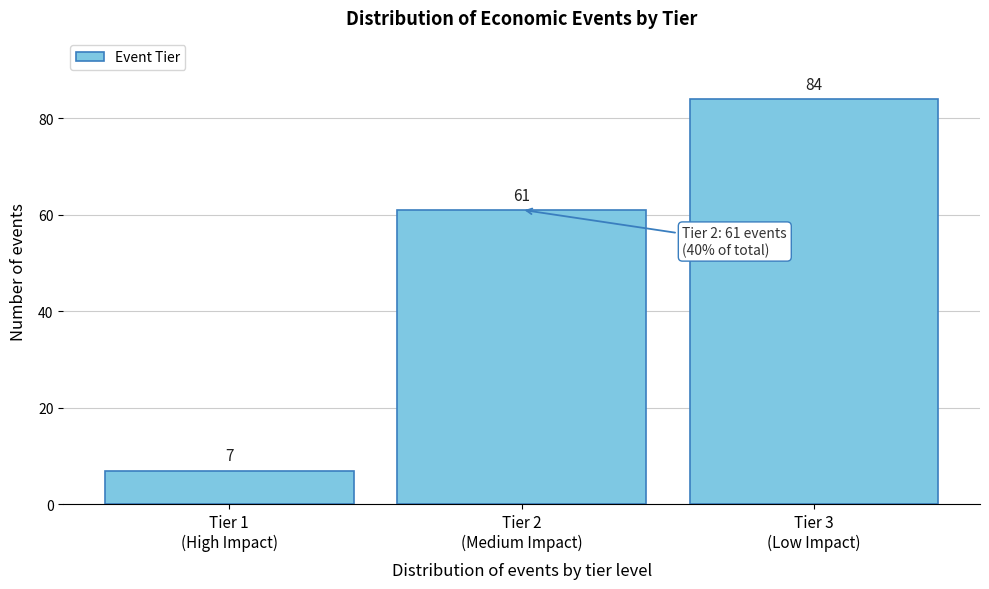

Reading left to right, what are all the values shown in this chart?

7	61	84